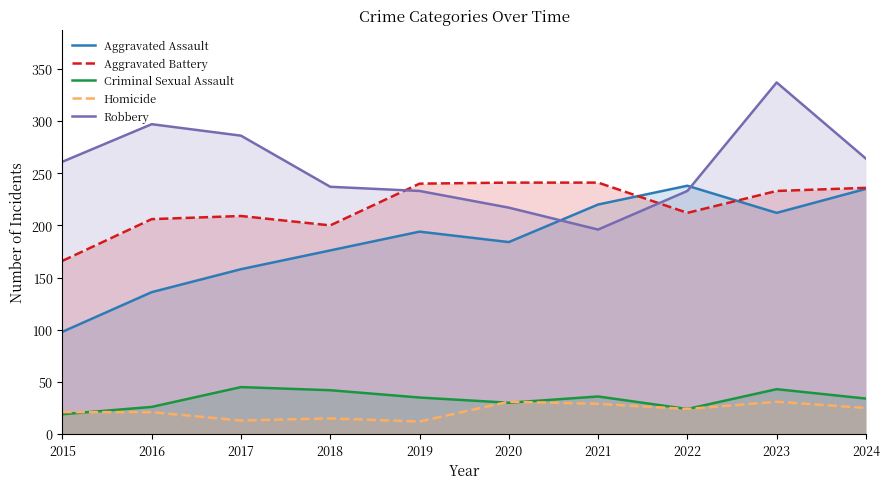

What is the value of the Aggravated Battery point at the 10th from the left?

236